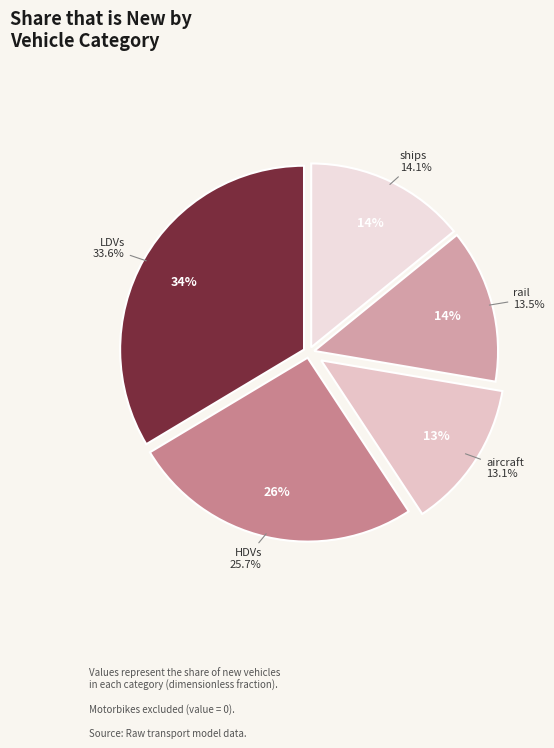

The rail slice represents 14% of the pie. True or false?

True